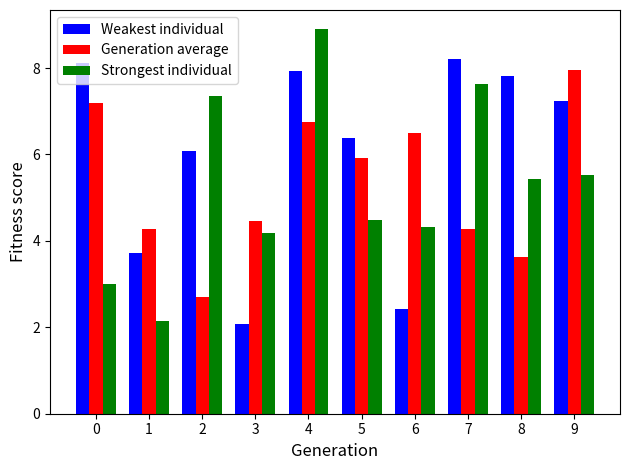

What is the greatest value displayed?

8.9